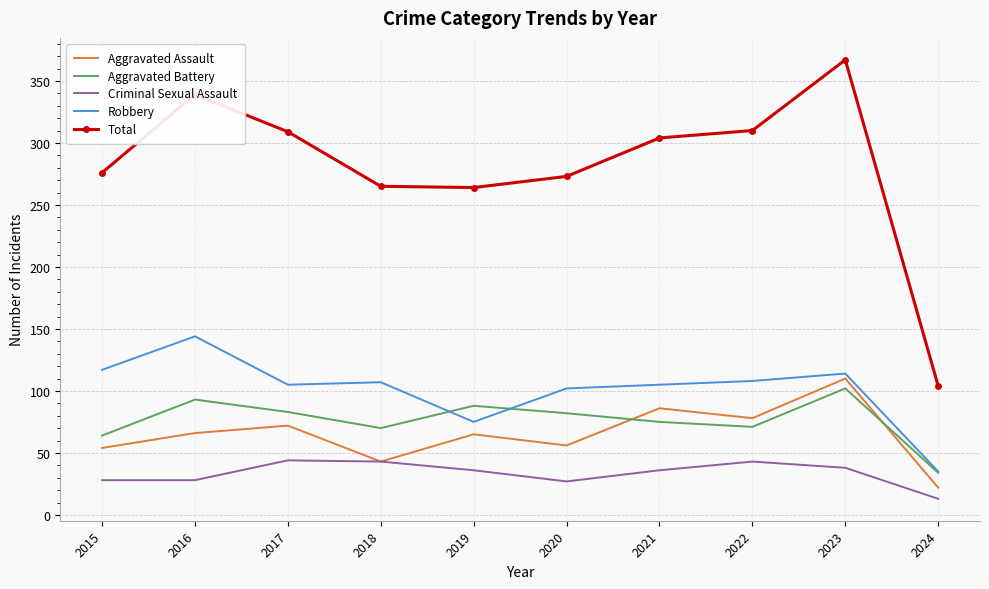

What is the smallest value displayed?

13